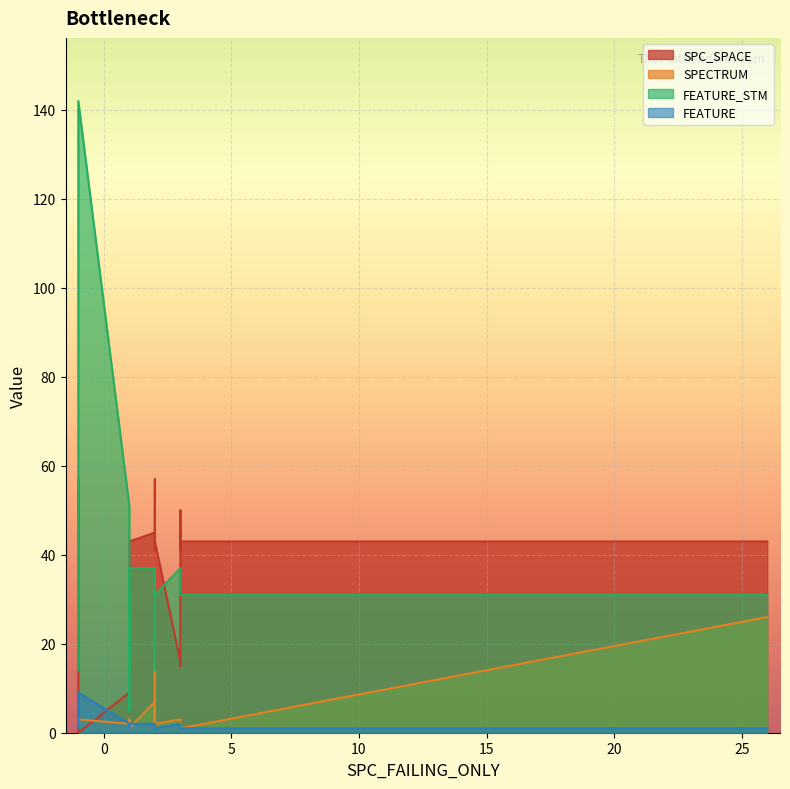

What is the value of the FEATURE point at the 16th from the left?

1